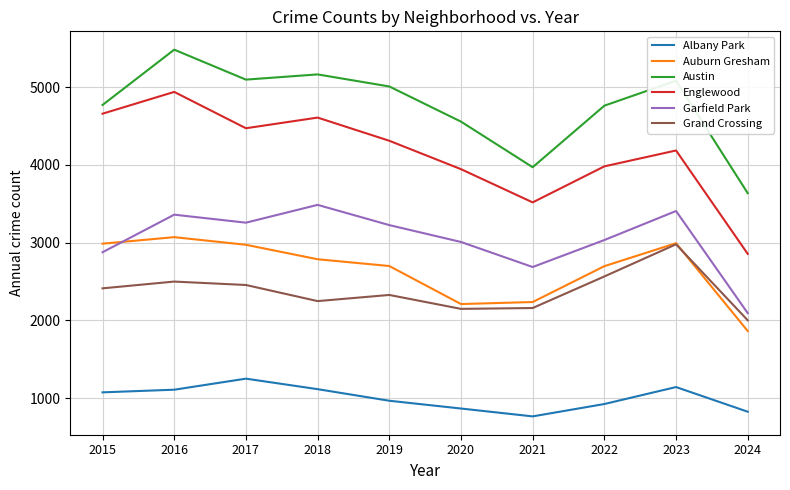

Which series has the widest spread of values?

Englewood